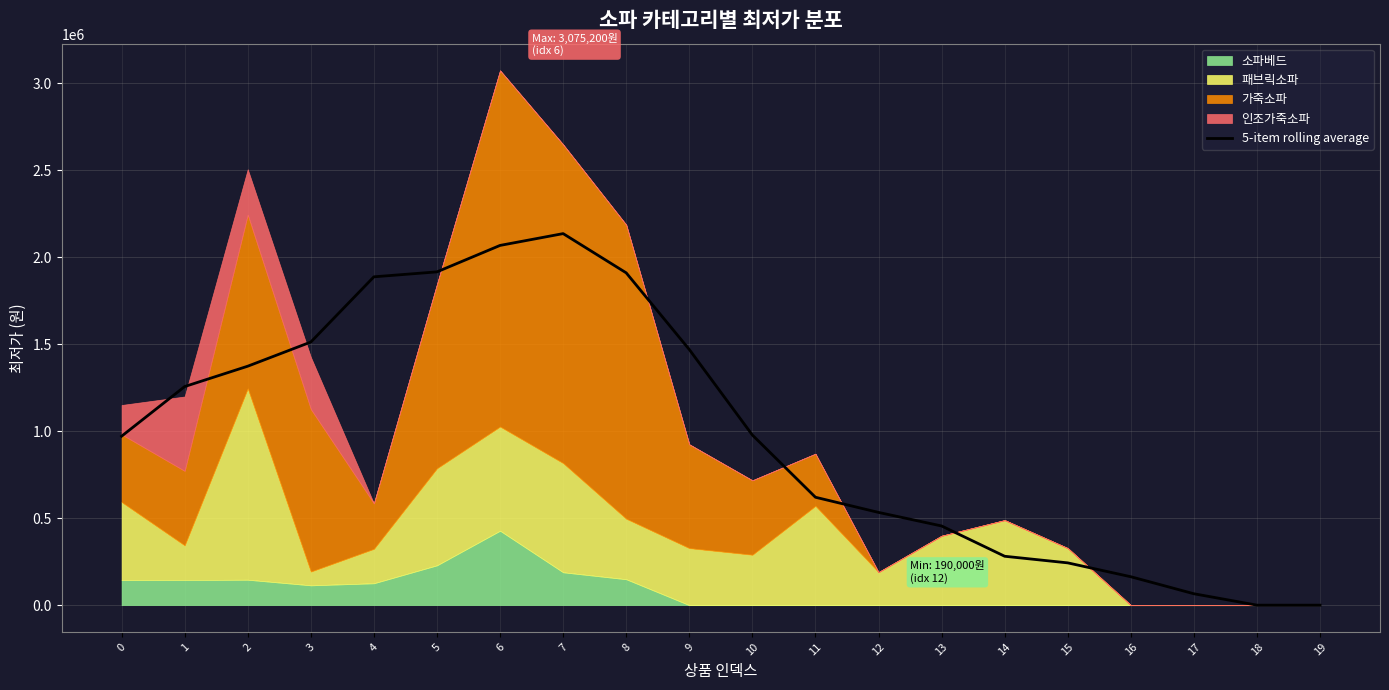

True or false: the data shows 65600 at 17.

True